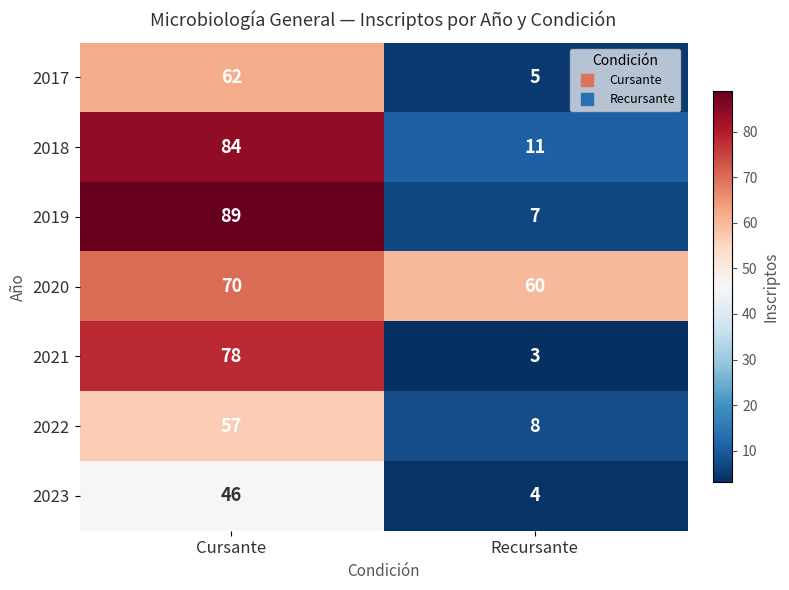

What is the approximate value of 2022 at Recursante, to the nearest 5?

10